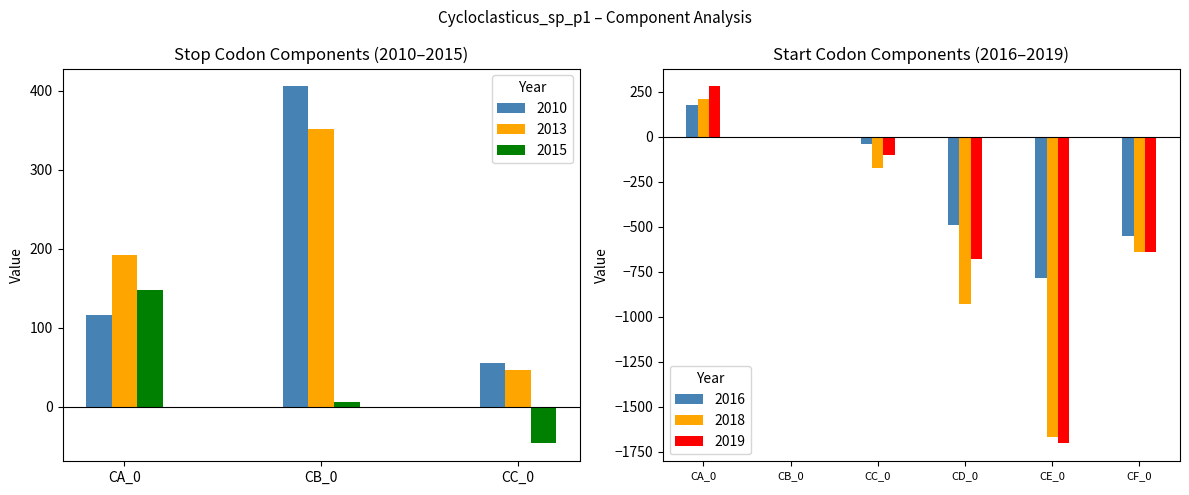

True or false: 2016 has a value of 1.0 at CB_0.

True